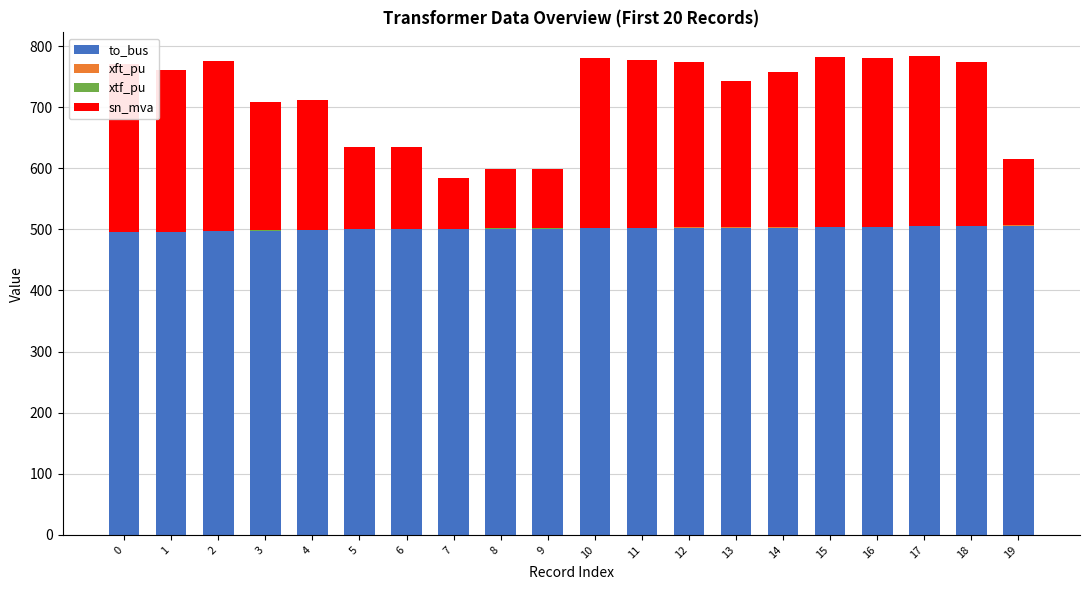

What is the maximum value for to_bus?

506.0